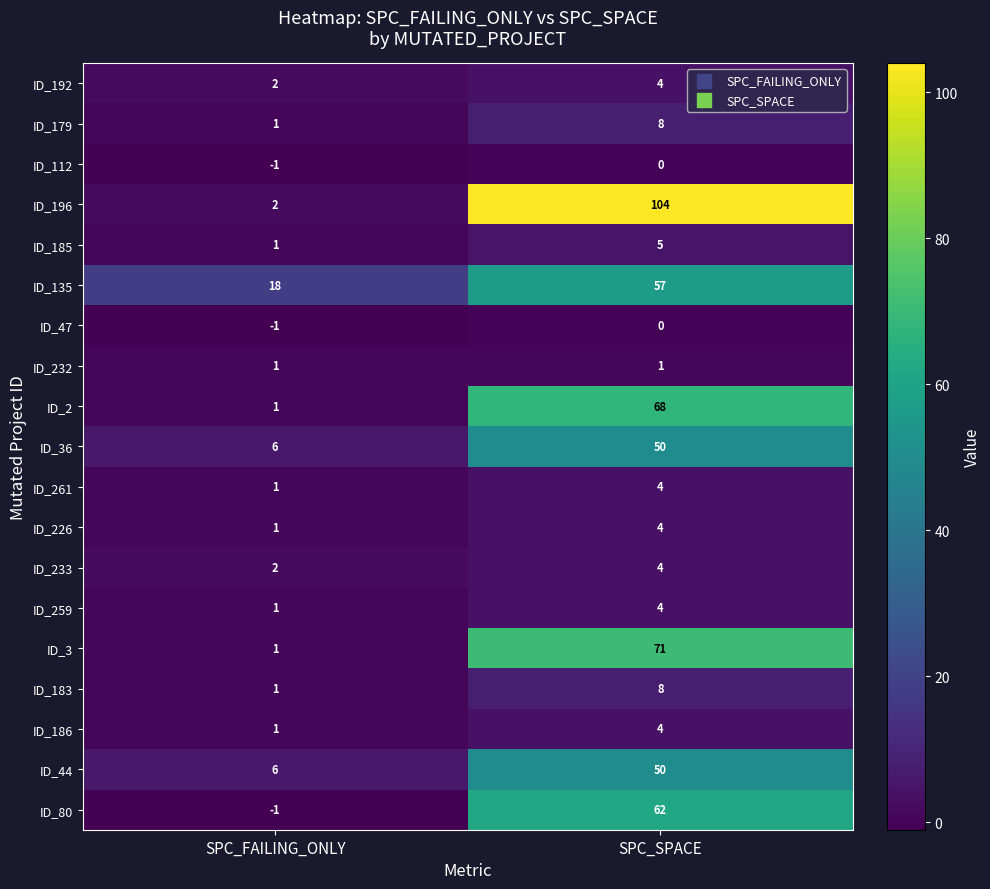

What is the total value across all series at SPC_SPACE?

508